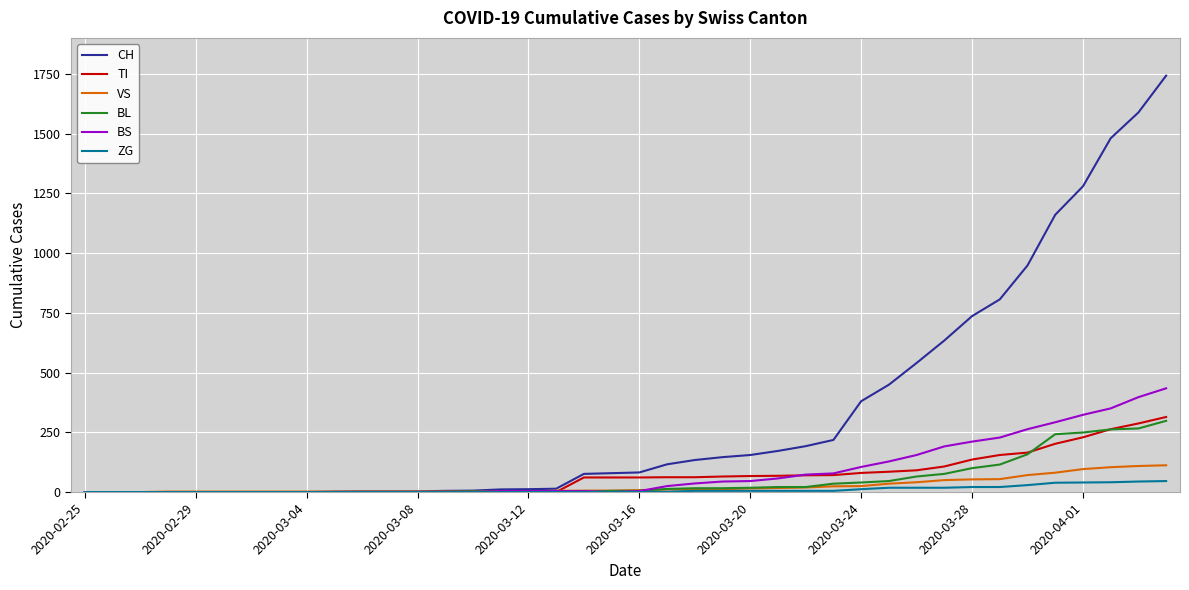

What is the difference between the second highest and second lowest values in the ZG series?

44